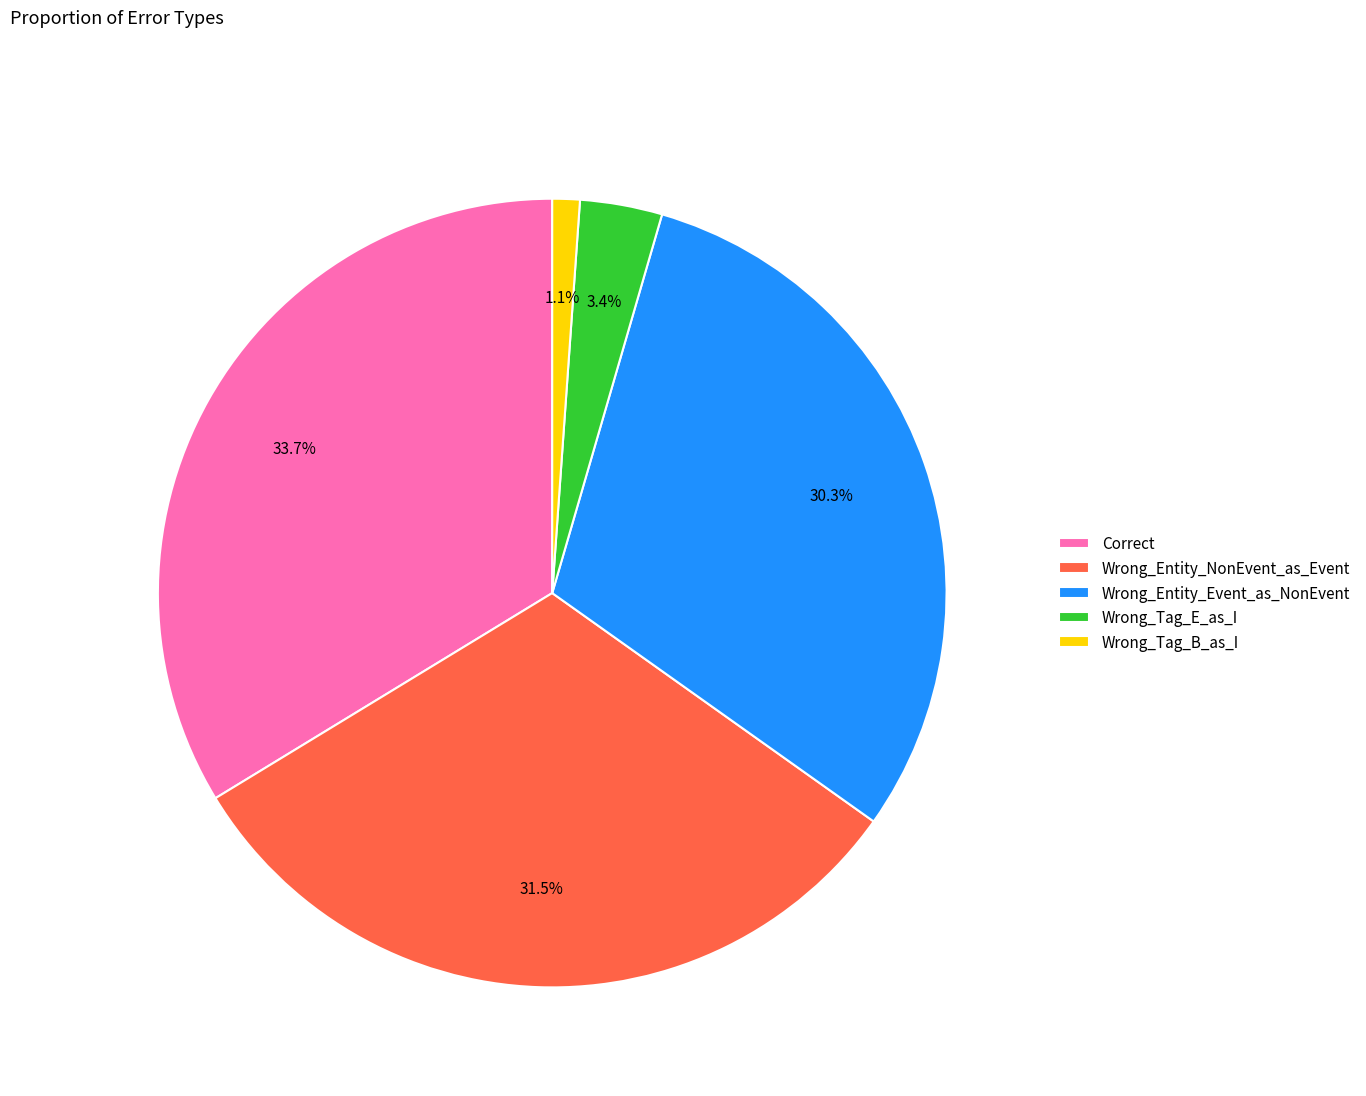

Rank the categories by value from highest to lowest.

Correct, Wrong_Entity_NonEvent_as_Event, Wrong_Entity_Event_as_NonEvent, Wrong_Tag_E_as_I, Wrong_Tag_B_as_I